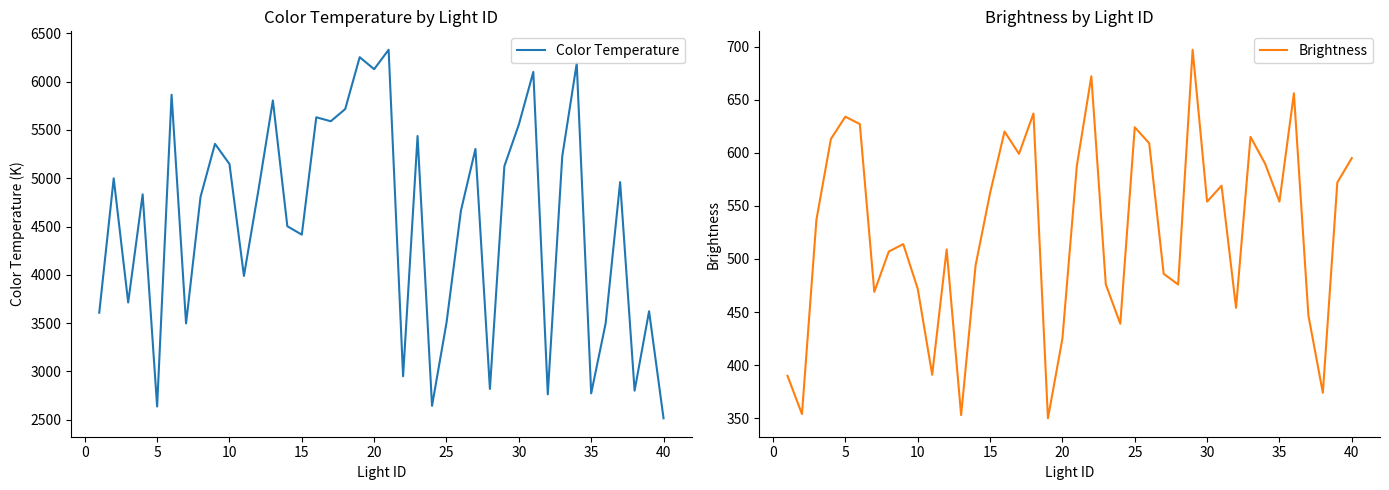

True or false: Brightness and Color Temperature cross at least once.

False